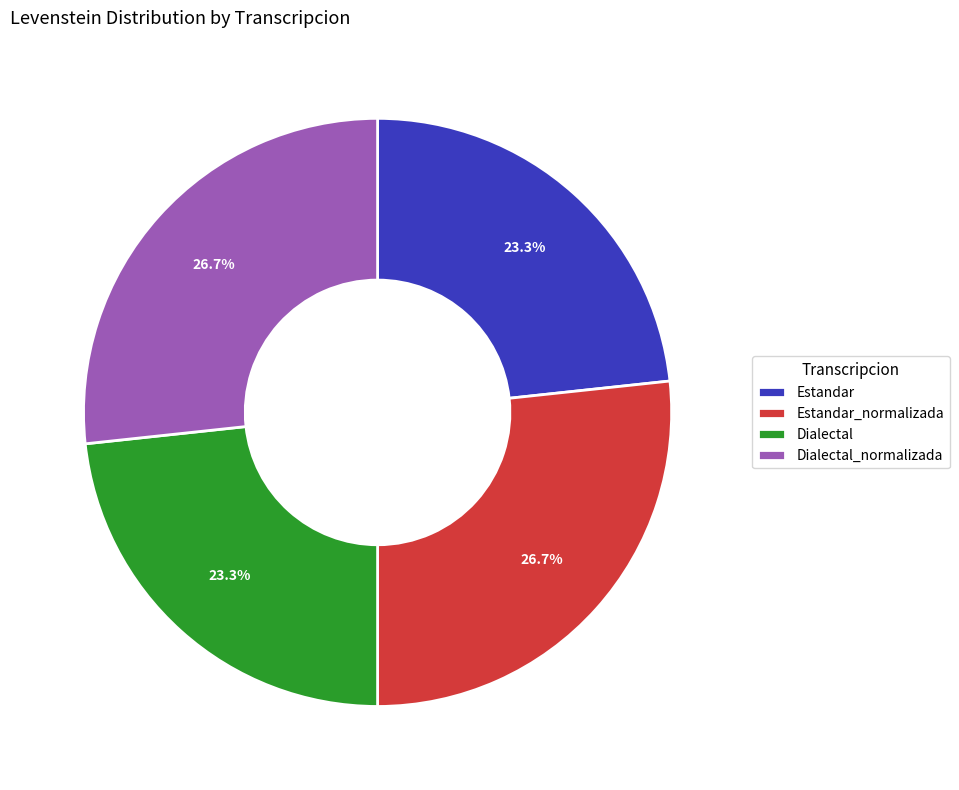

Does any single category account for the majority?

No